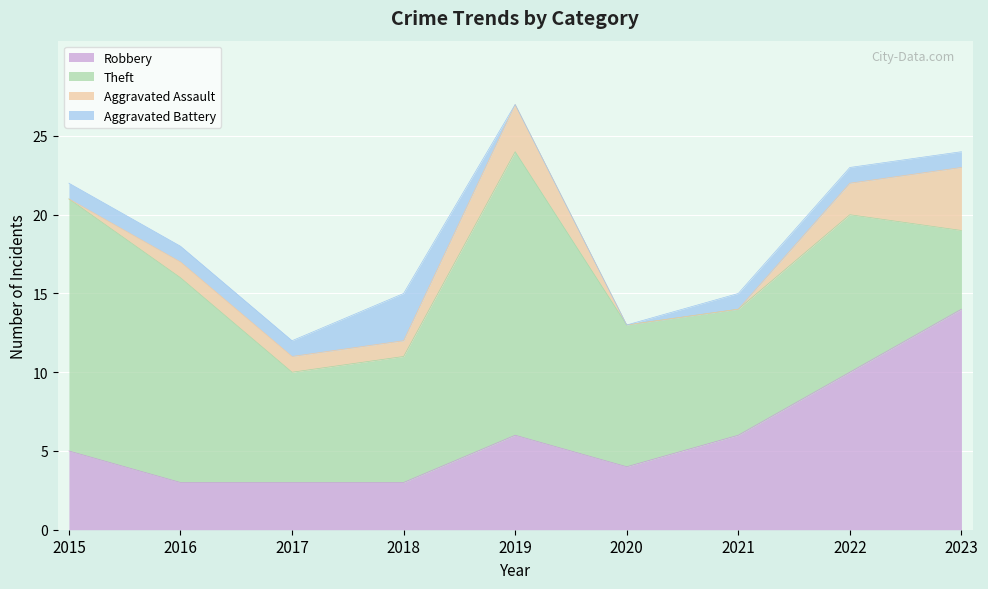

Is the value of Theft at 2016 greater than the value of Aggravated Battery at 2019?

Yes